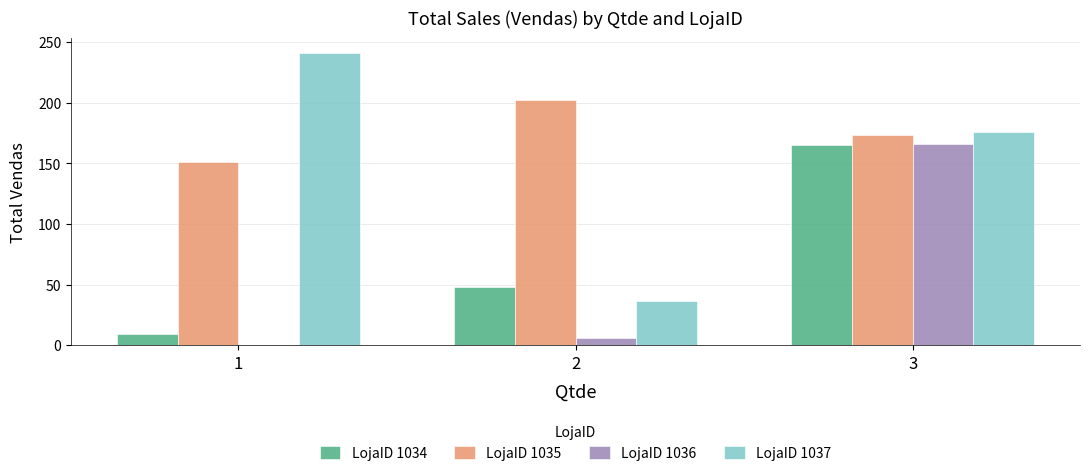

The LojaID 1036 series shows -93.5 at 1. True or false?

False